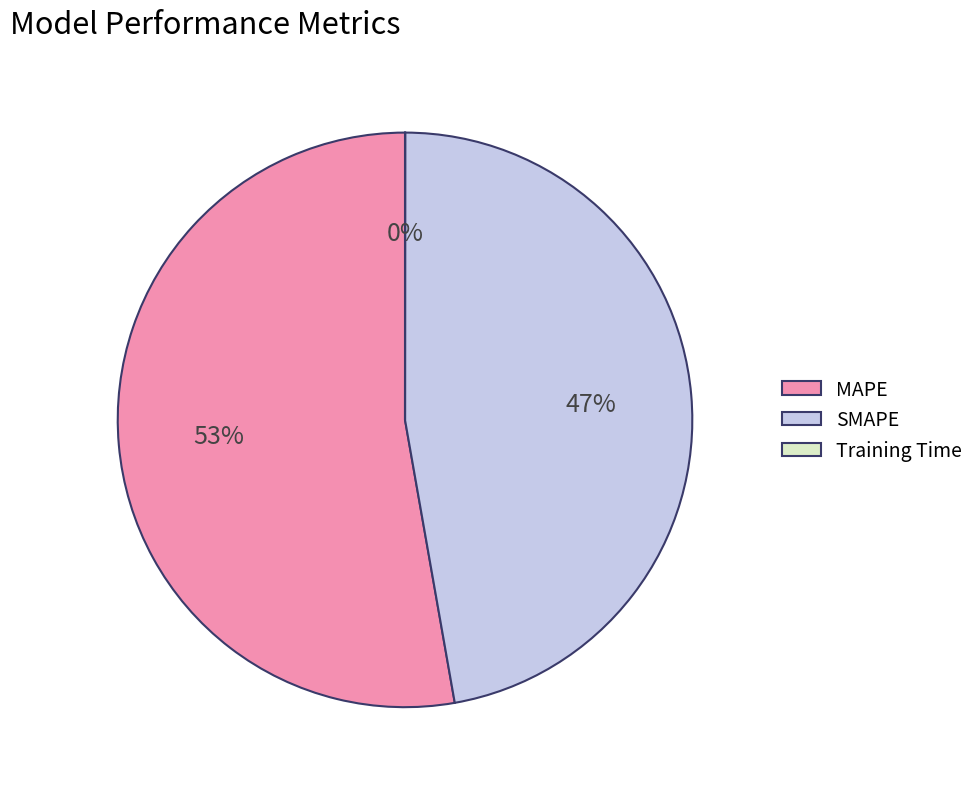

True or false: SMAPE accounts for 47% of the total.

True